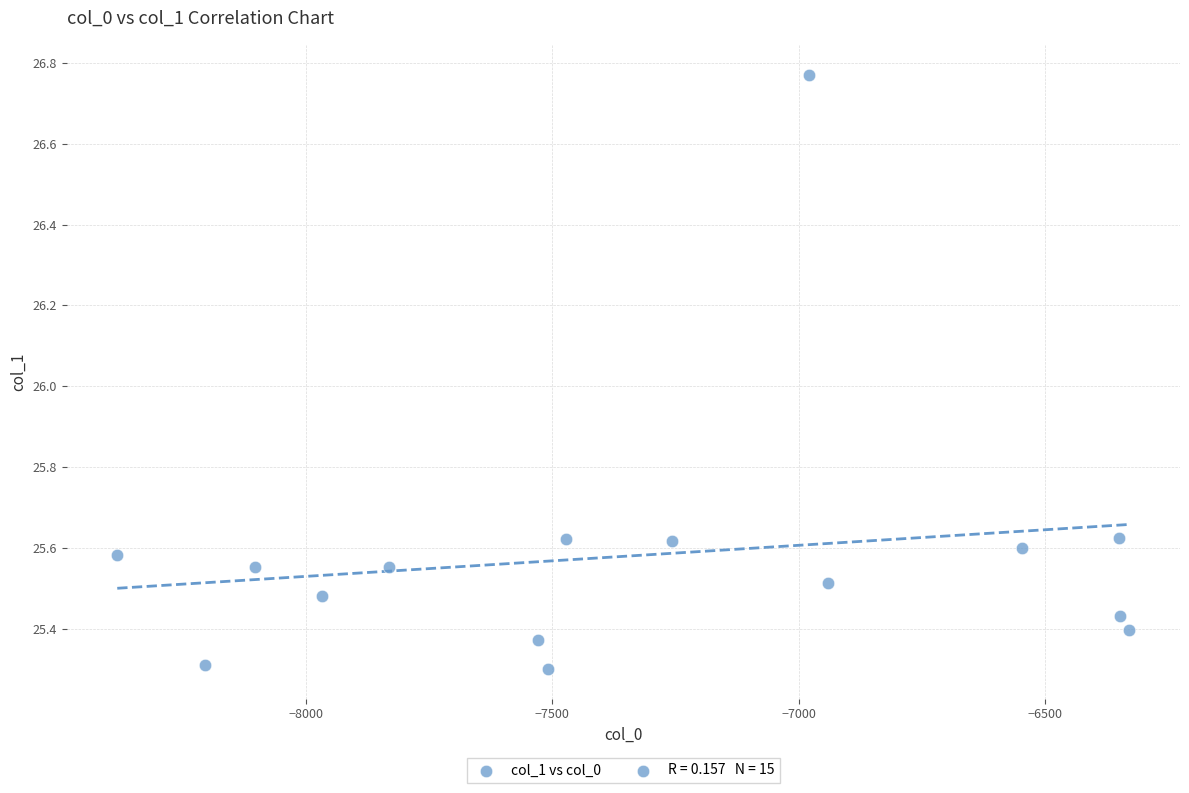

What is the range of Y values (max minus min)?

1.5